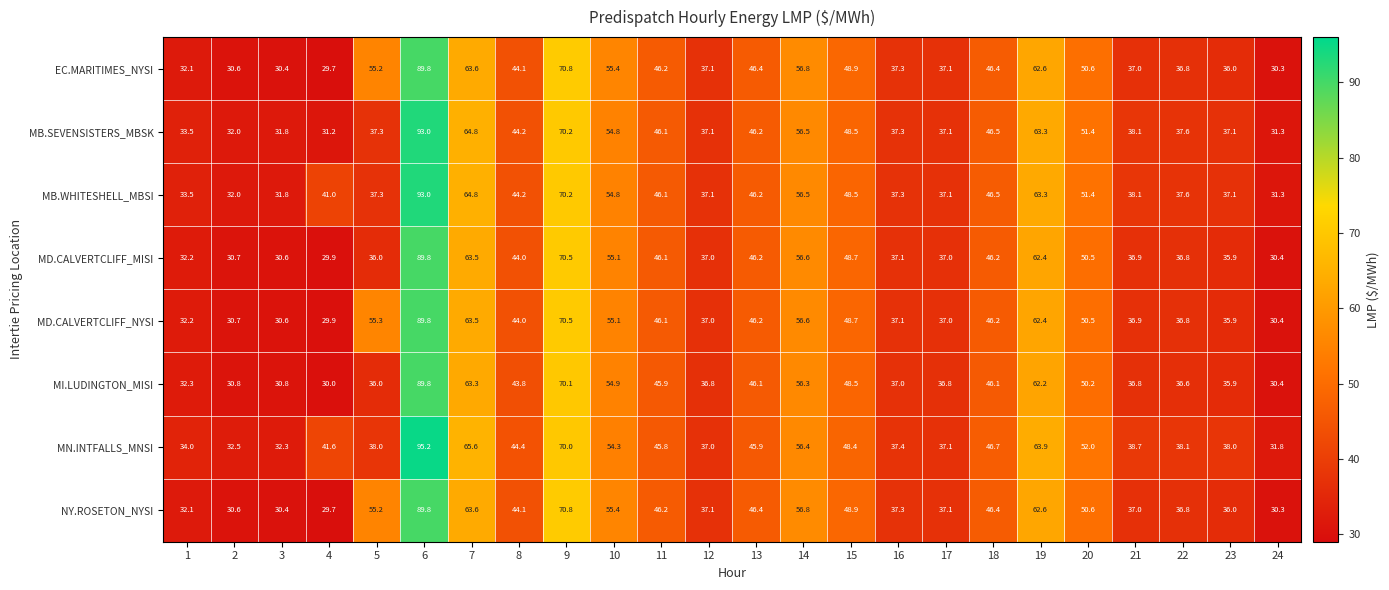

What is the difference between the maximum and second lowest values in the MI.LUDINGTON_MISI series?

59.4